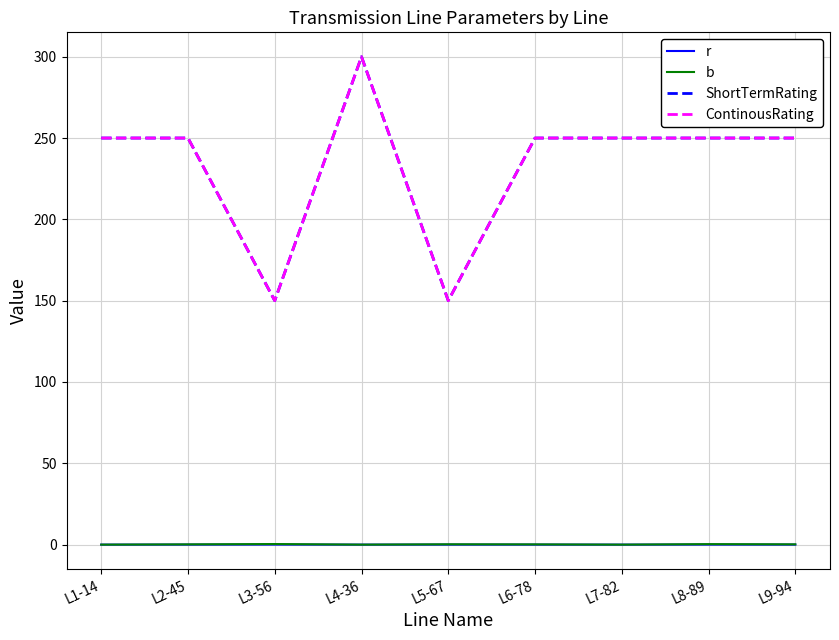

Rank the categories by r value from highest to lowest.

L3-56, L8-89, L2-45, L5-67, L9-94, L6-78, L1-14, L4-36, L7-82